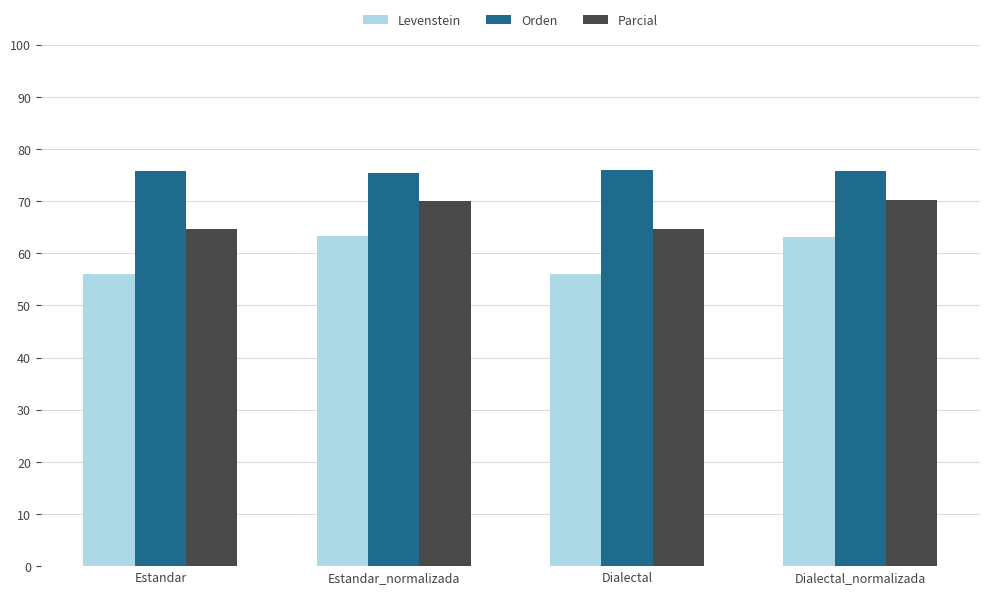

What is the lowest value of the Orden series?

75.4